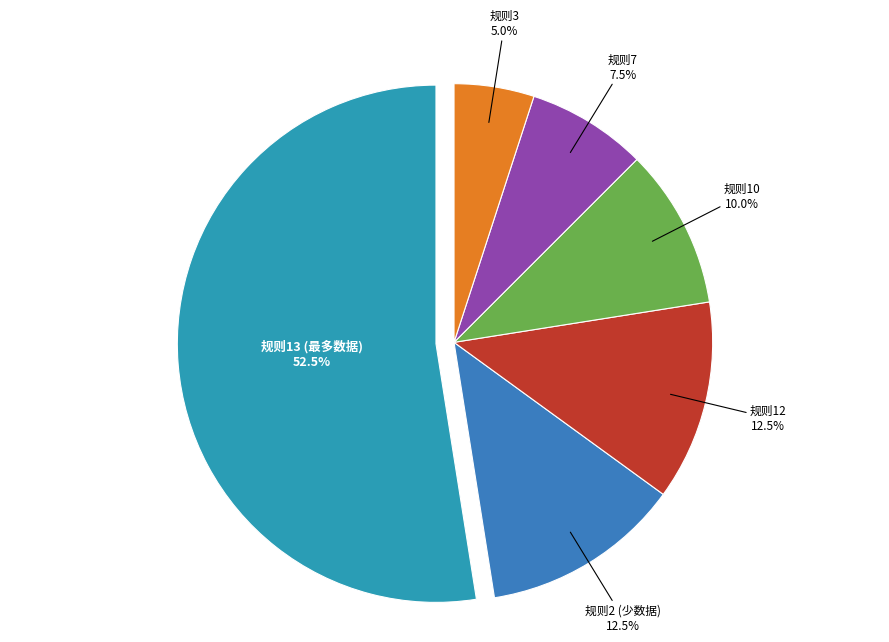

Is there any slice that represents more than half of the pie?

Yes